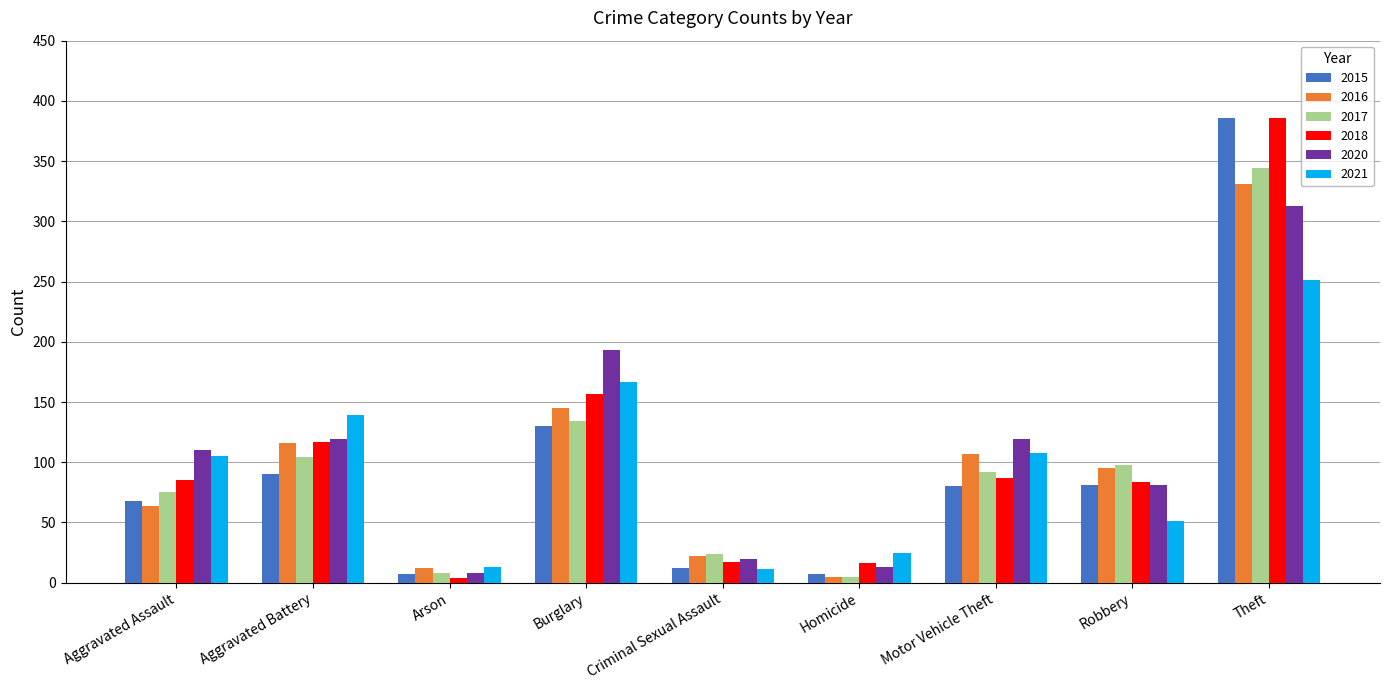

Which series changed the most between Aggravated Battery and Arson?

2021